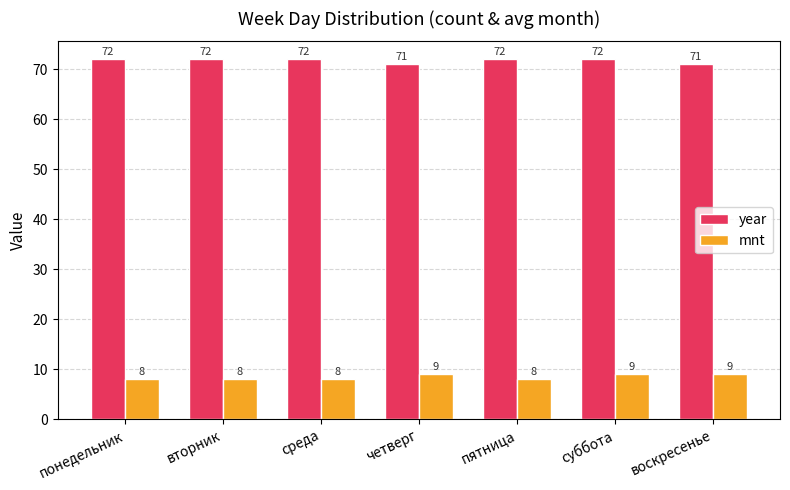

True or false: year has a value of 42 at воскресенье.

False